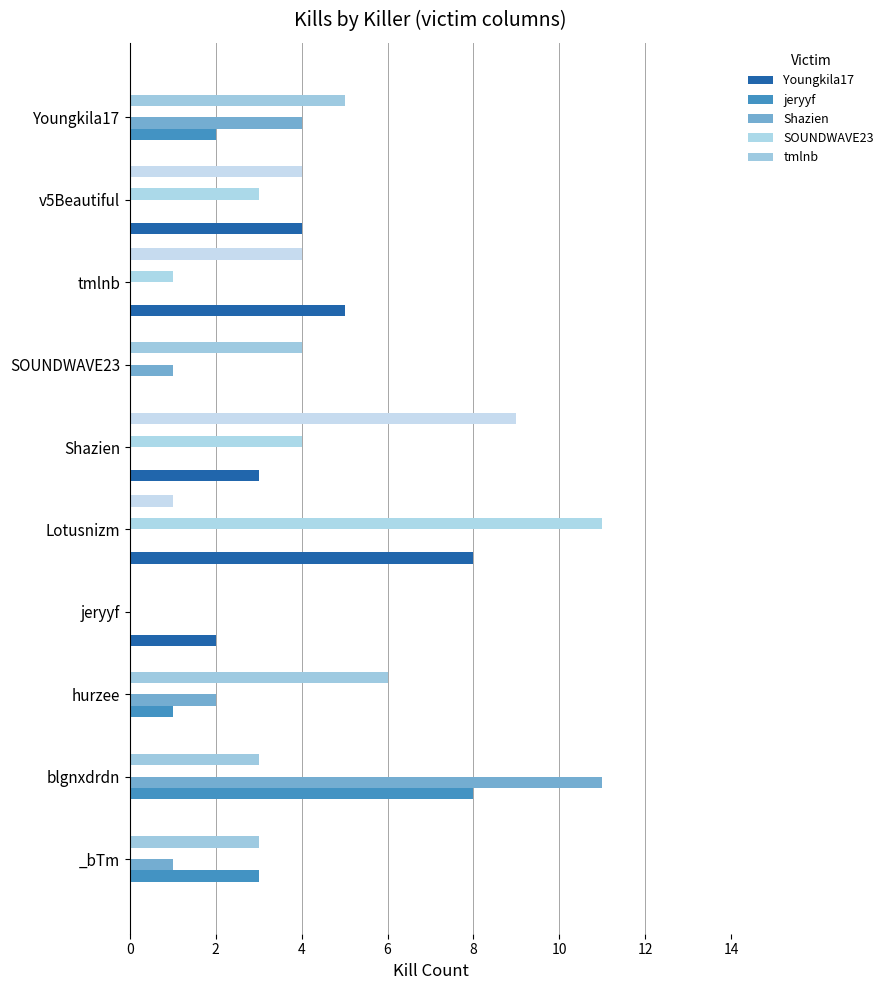

At how many categories does at least one series exceed 9?

2